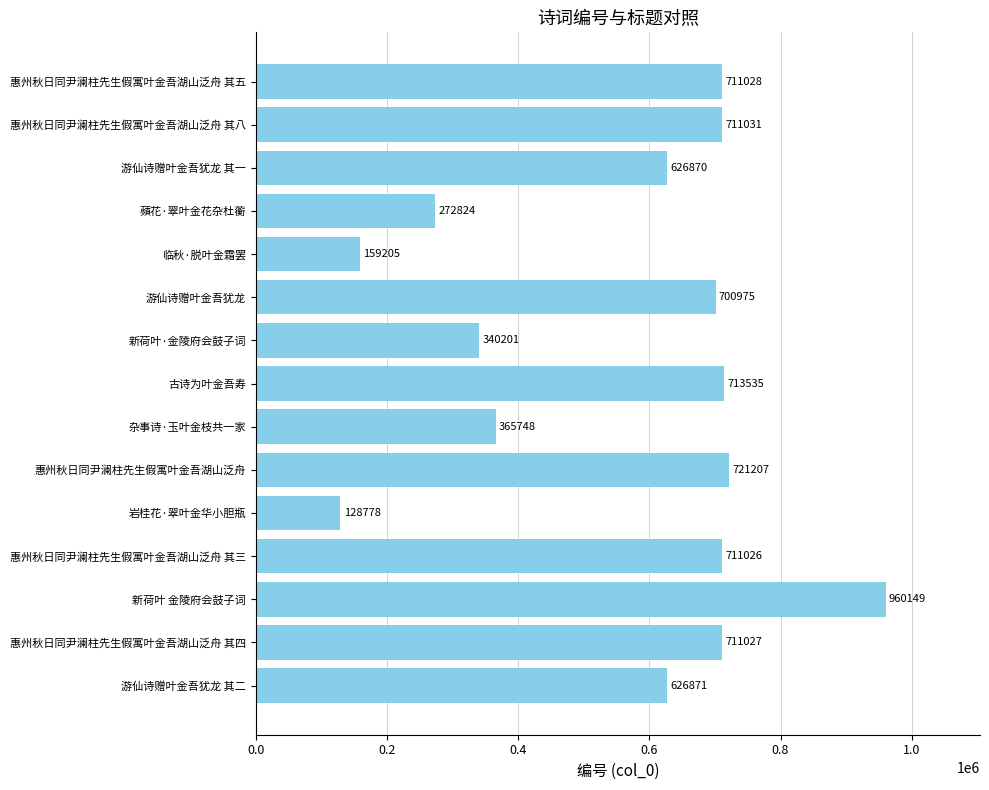

What is the approximate value at 杂事诗·玉叶金枝共一家, to the nearest 10?

365750